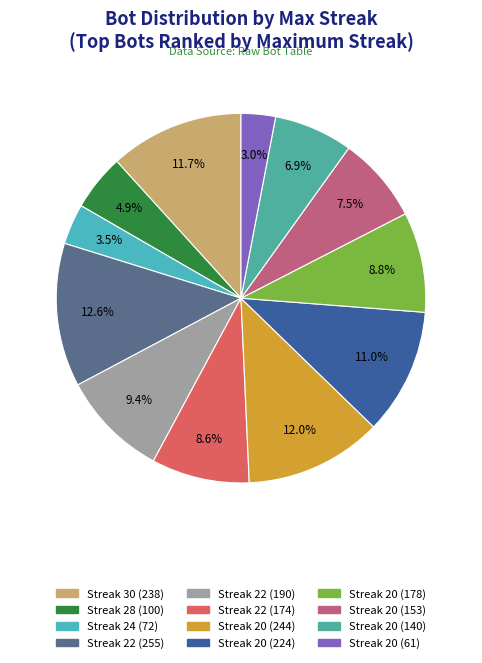

Rank the categories by value from highest to lowest.

22, 20, 30, 20, 22, 20, 22, 20, 20, 28, 24, 20